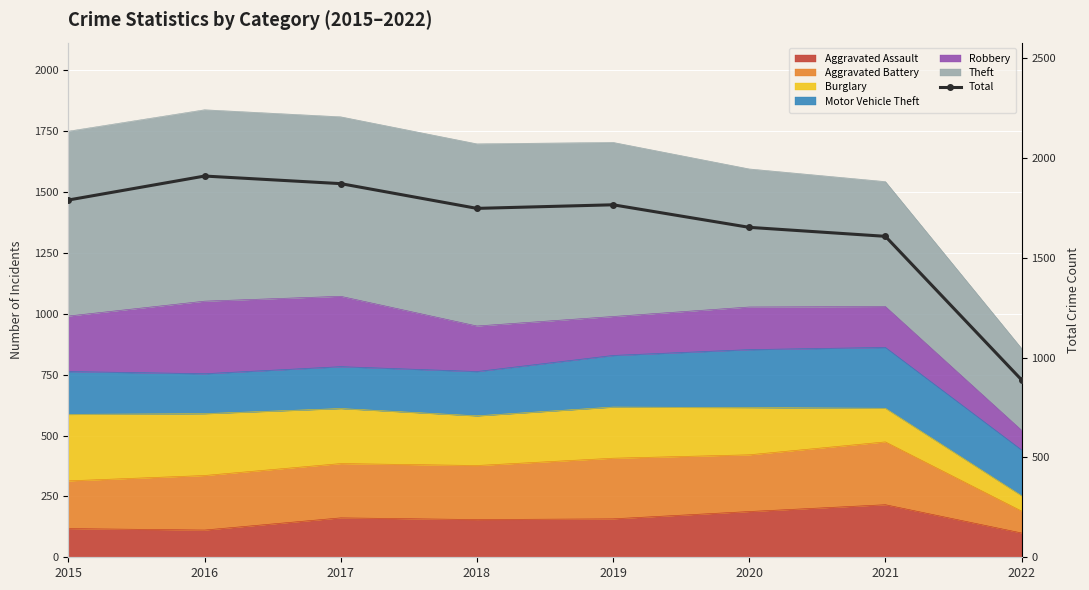

At which category does the chart reach its minimum across all series?

2022